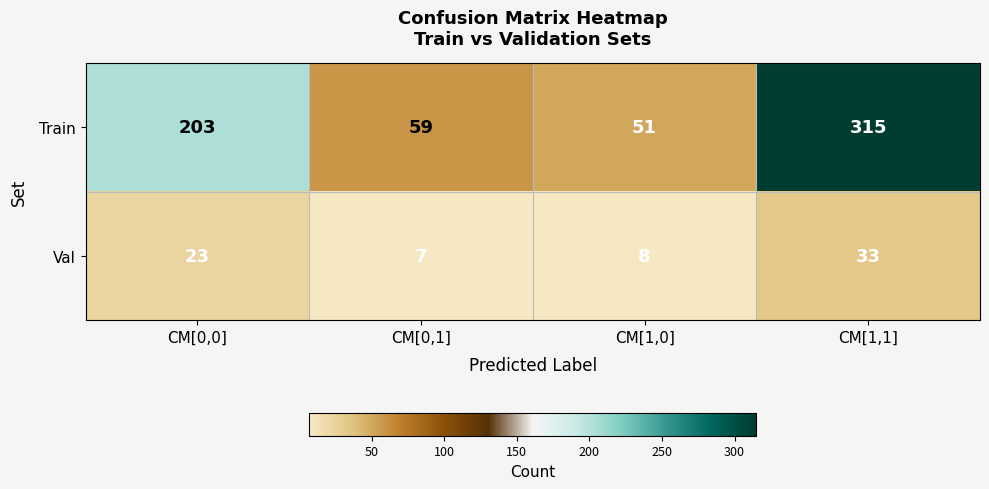

At which label is Val closest to 20?

CM[0,0]